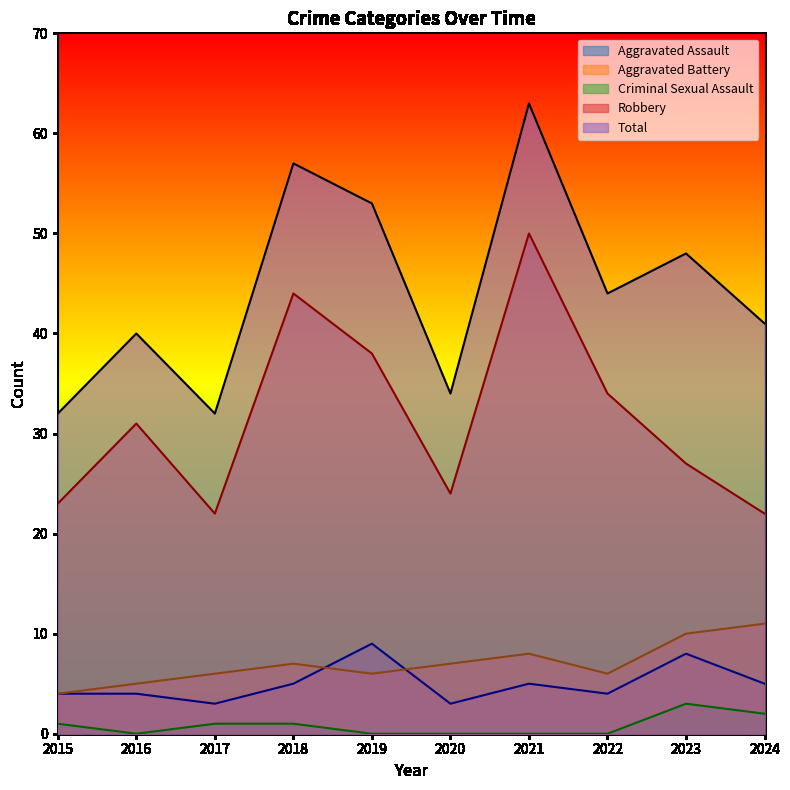

The value of Criminal Sexual Assault at 2021 is -2. True or false?

False